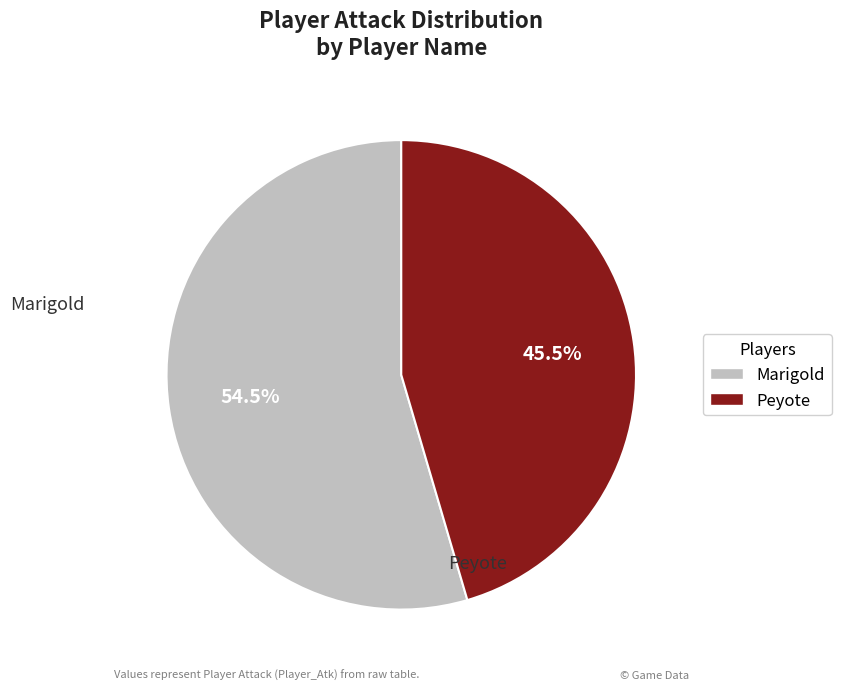

How many slices are in this pie chart?

2